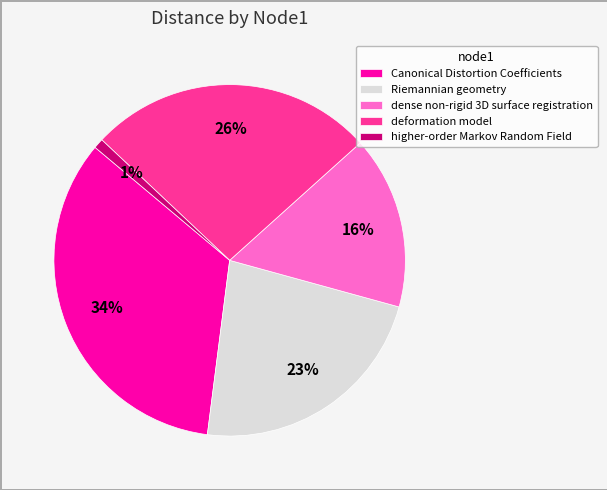

Which slice is the largest?

Canonical Distortion Coefficients